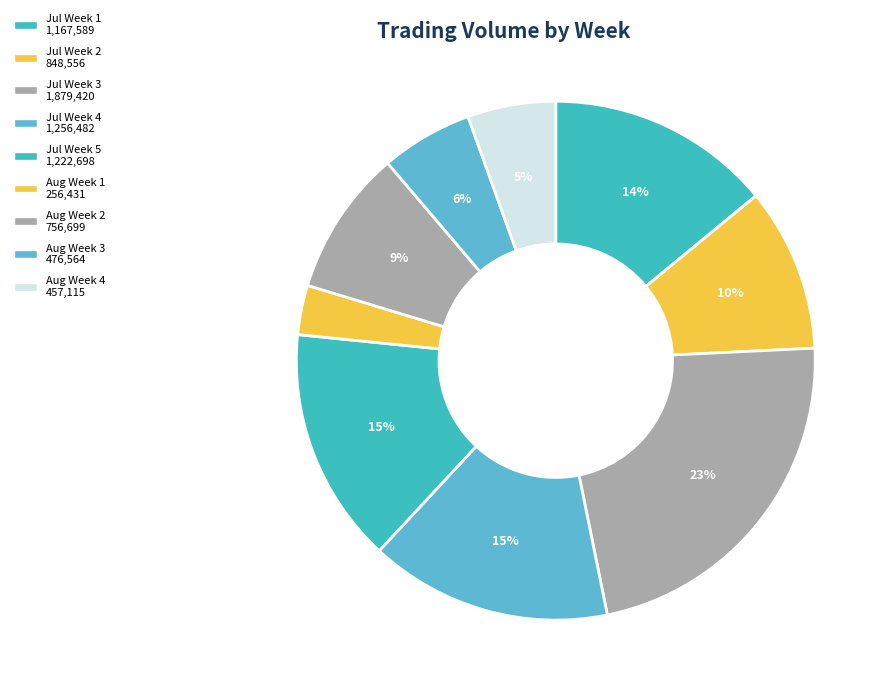

How many segments does this pie chart have?

9